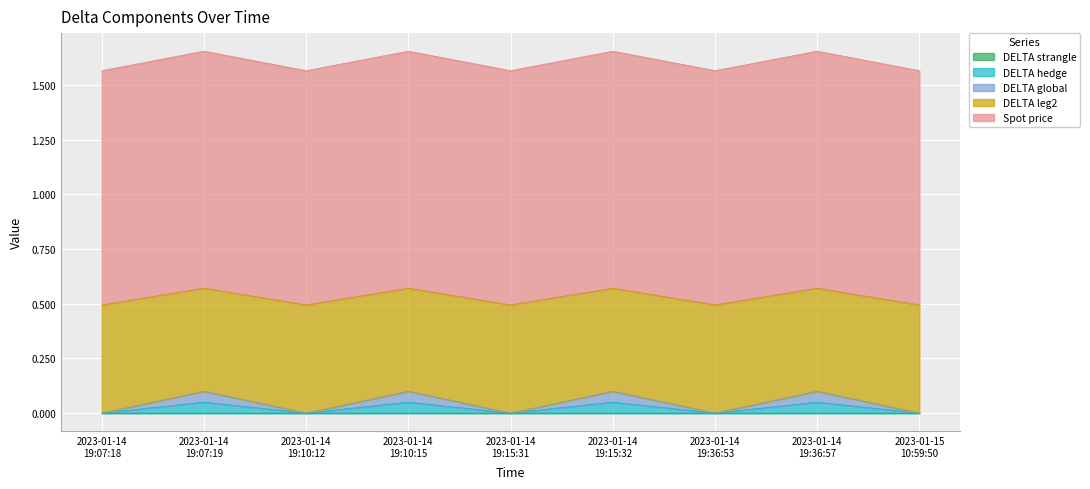

At which label does Spot price reach its minimum?

2023-01-14 19:07:18